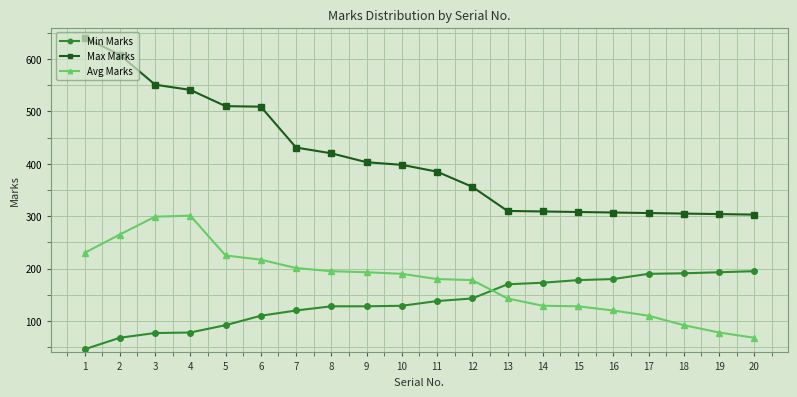

Is the value of Avg Marks at 15 greater than the value of Min Marks at 20?

No